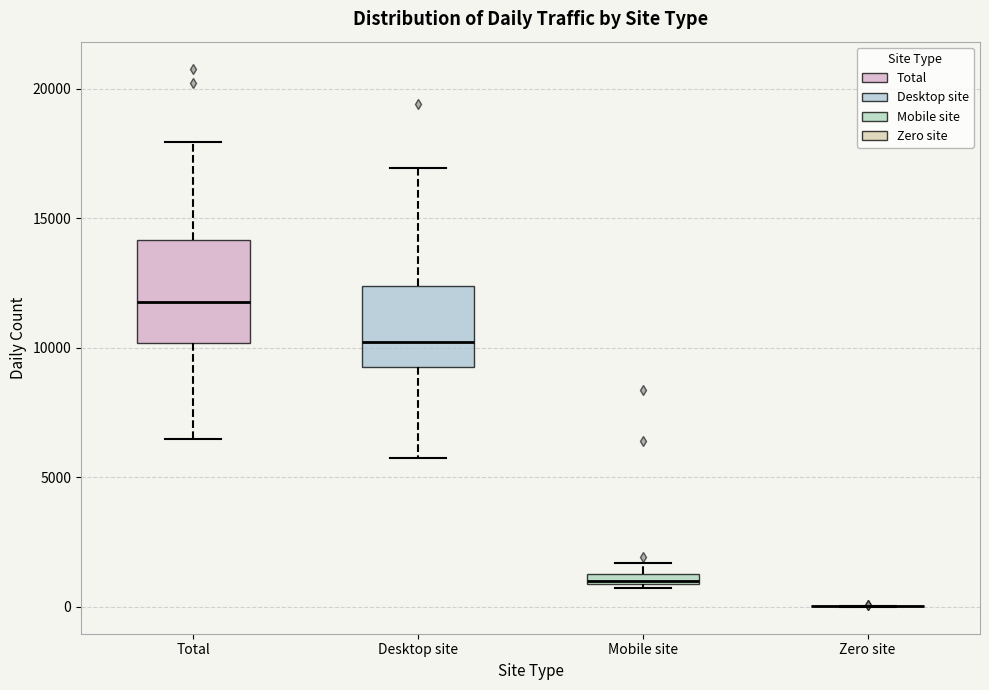

Where is the lower edge of the box for Desktop site on the y-axis? The values are not printed on the chart, so give them approximately, as read against the axis.

9500